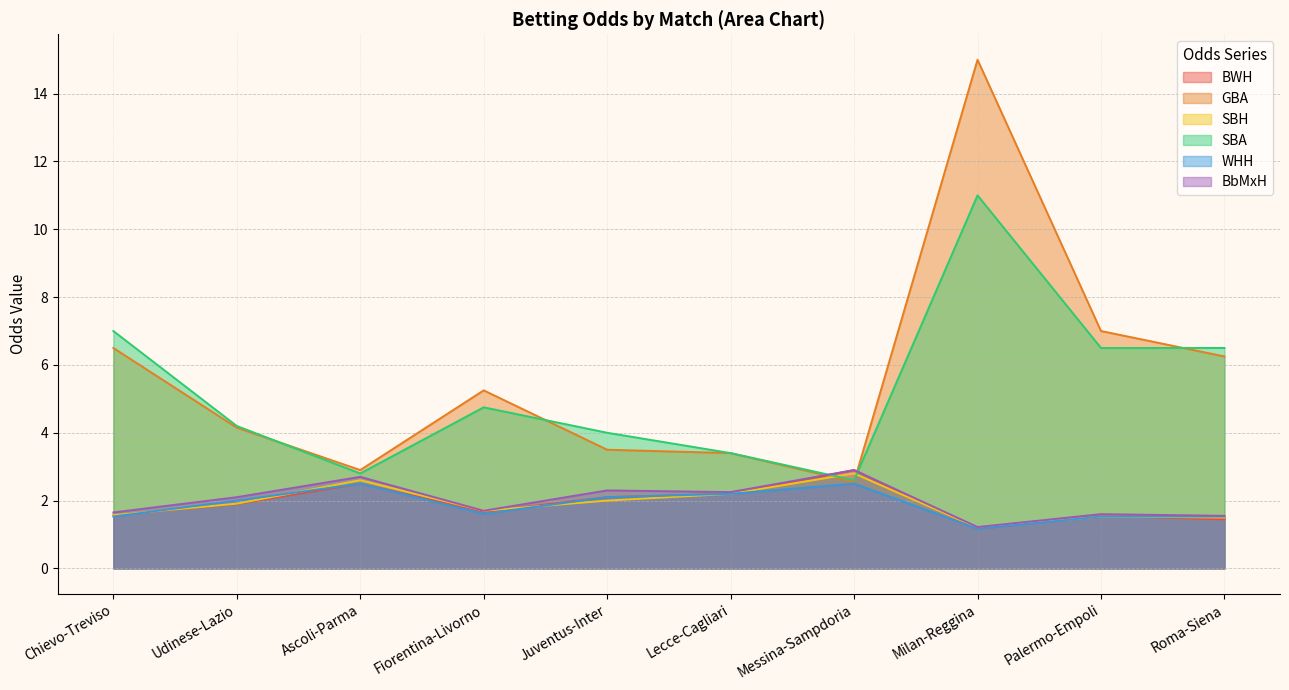

Between which two adjacent categories do GBA and SBA first intersect?

Udinese-Lazio and Ascoli-Parma